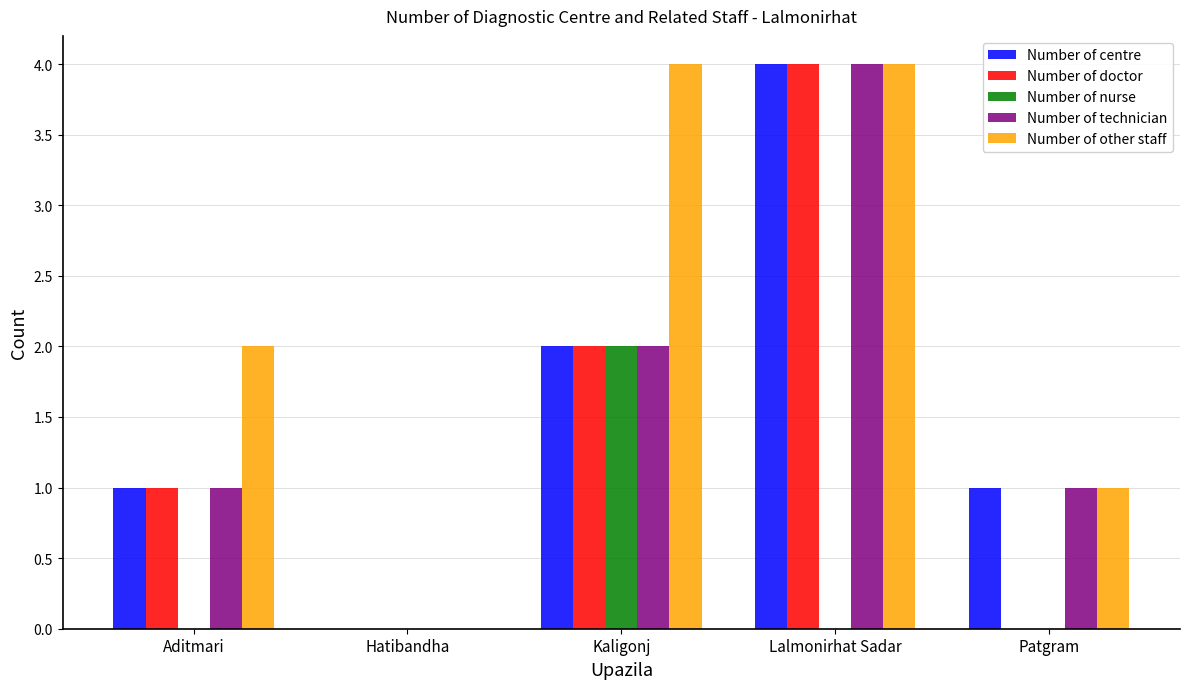

Read the Number of other staff value at Kaligonj.

4